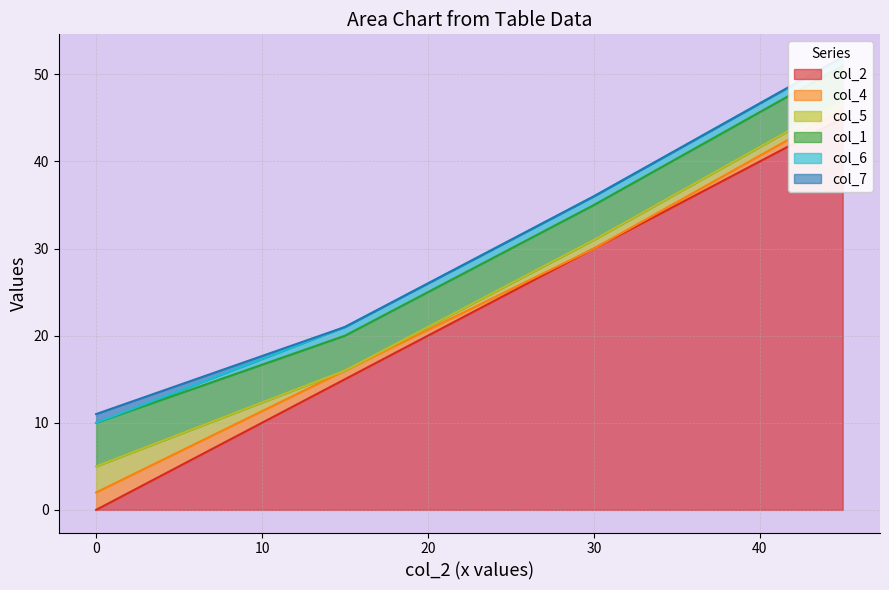

What are all the series names shown in the legend?

col_2, col_4, col_5, col_1, col_6, col_7